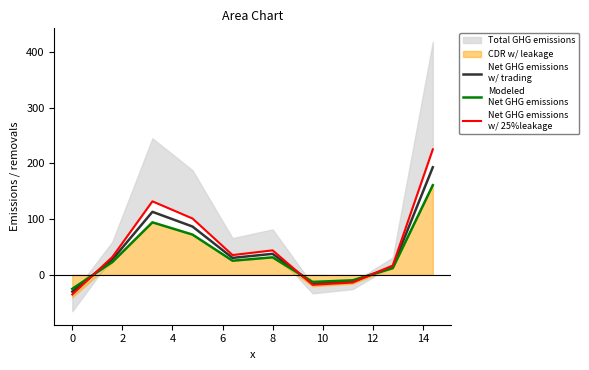

In Modeled
Net GHG emissions, how many points are higher than both neighbors (excluding endpoints)?

2